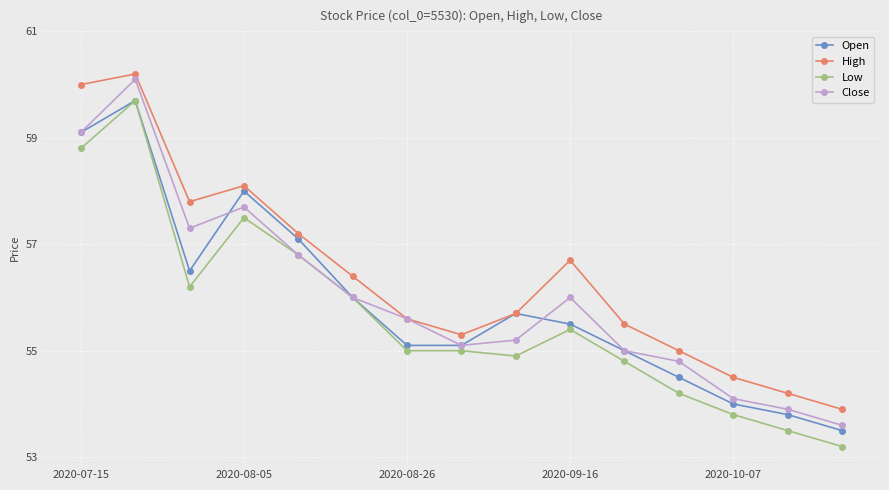

What is the highest value of the Low series?

59.7